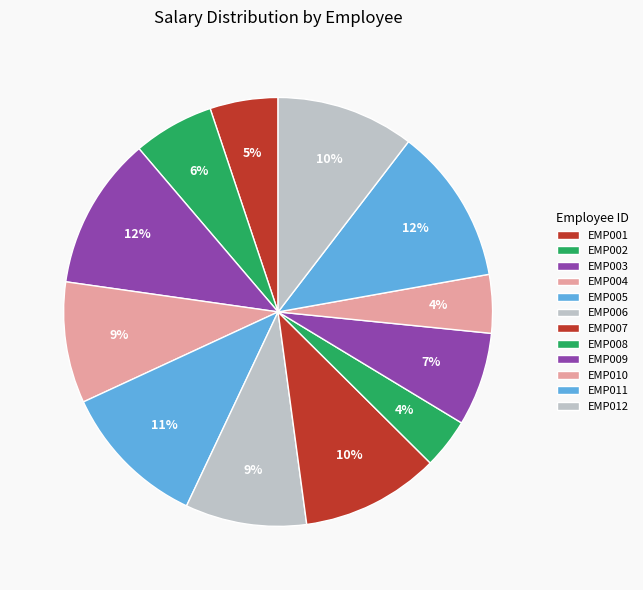

To the nearest percent, what percentage of the pie is EMP004?

9%